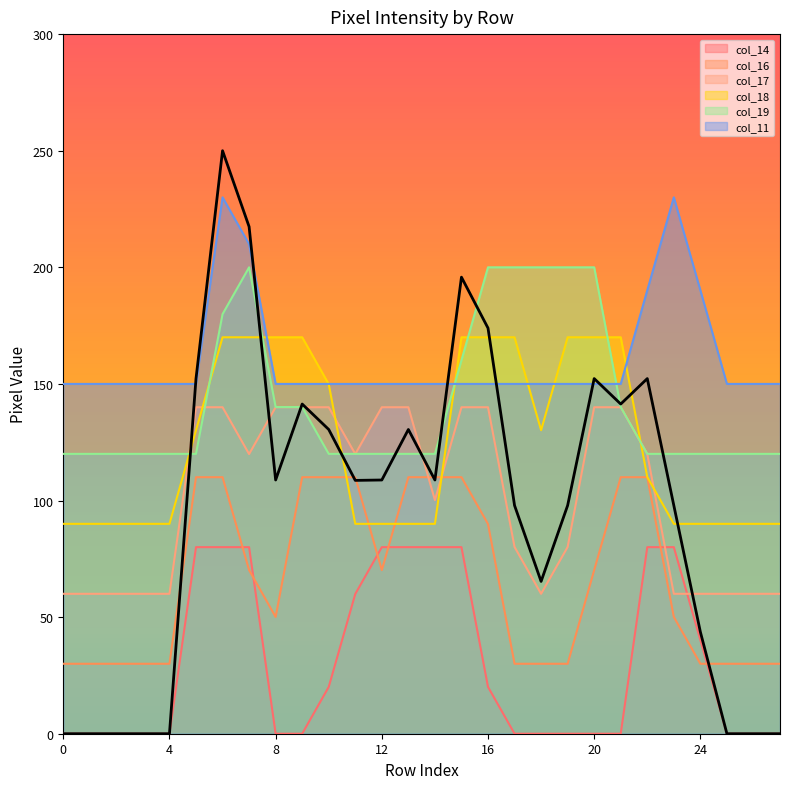

What is the difference between the maximum and minimum values in the col_16 series?

80.0